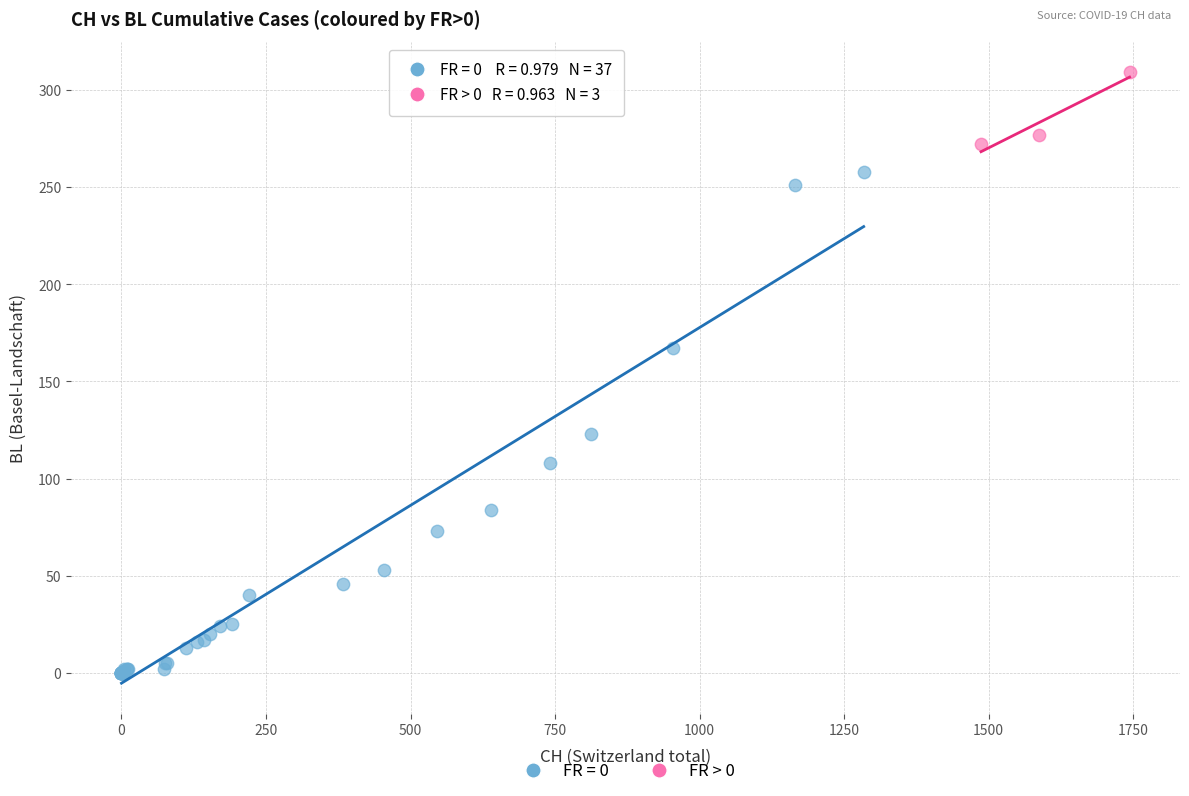

Which series reaches the minimum Y coordinate?

FR = 0